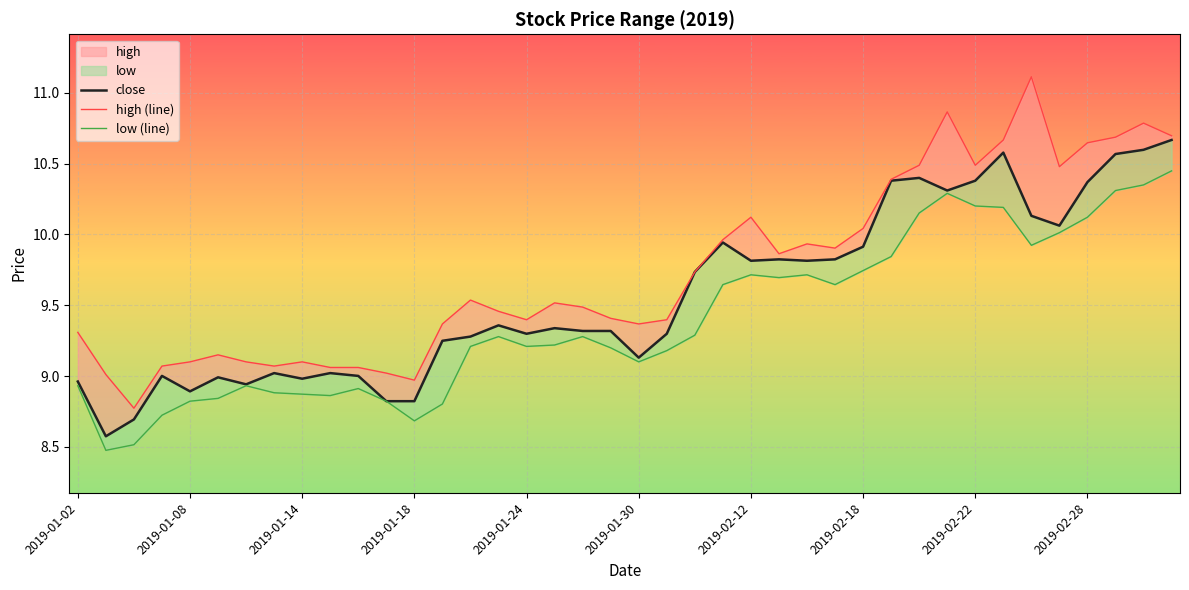

The close series shows 10.6 at 37. True or false?

True